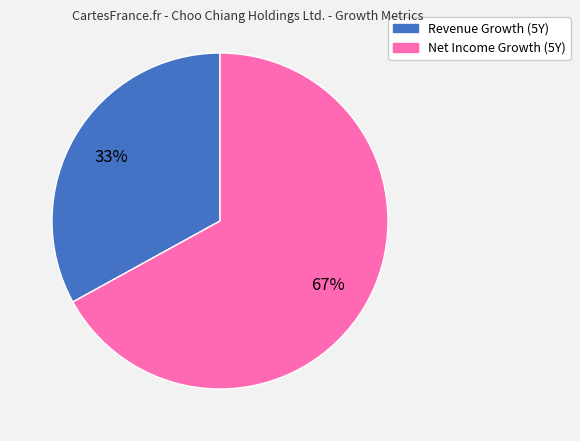

Does any single category account for the majority?

Yes